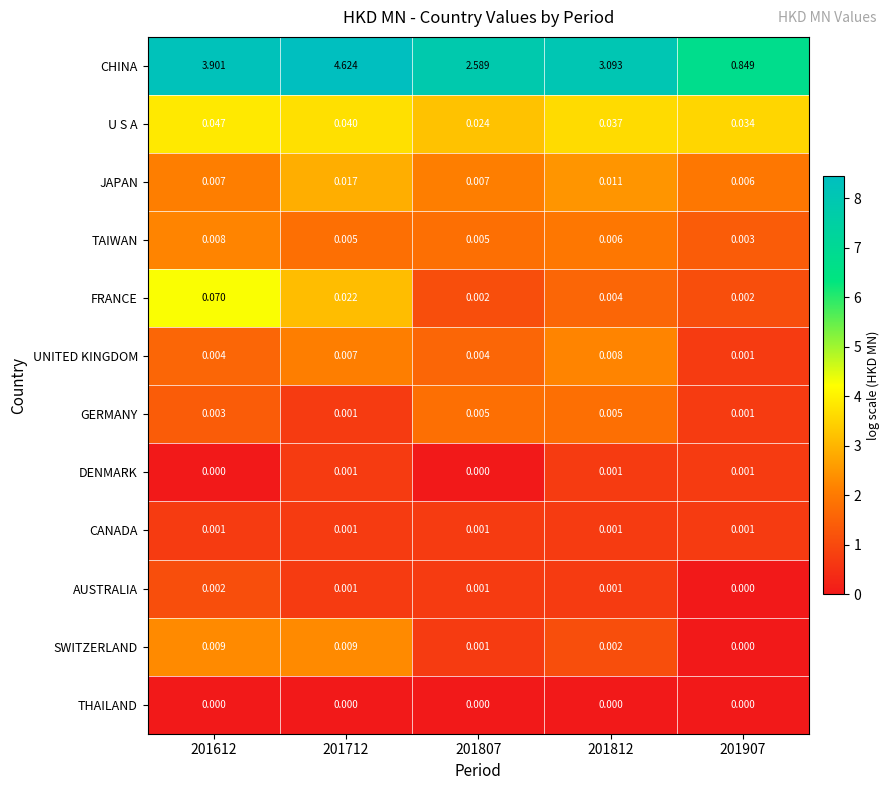

Which series changed the most between 201812 and 201907?

CHINA